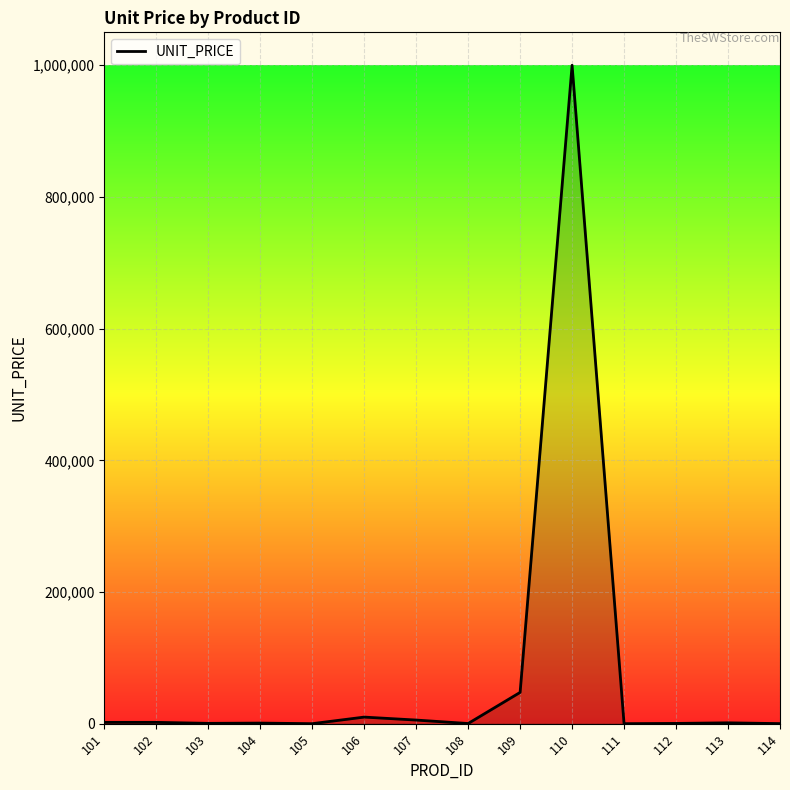

What is the greatest value displayed?

1000000.0